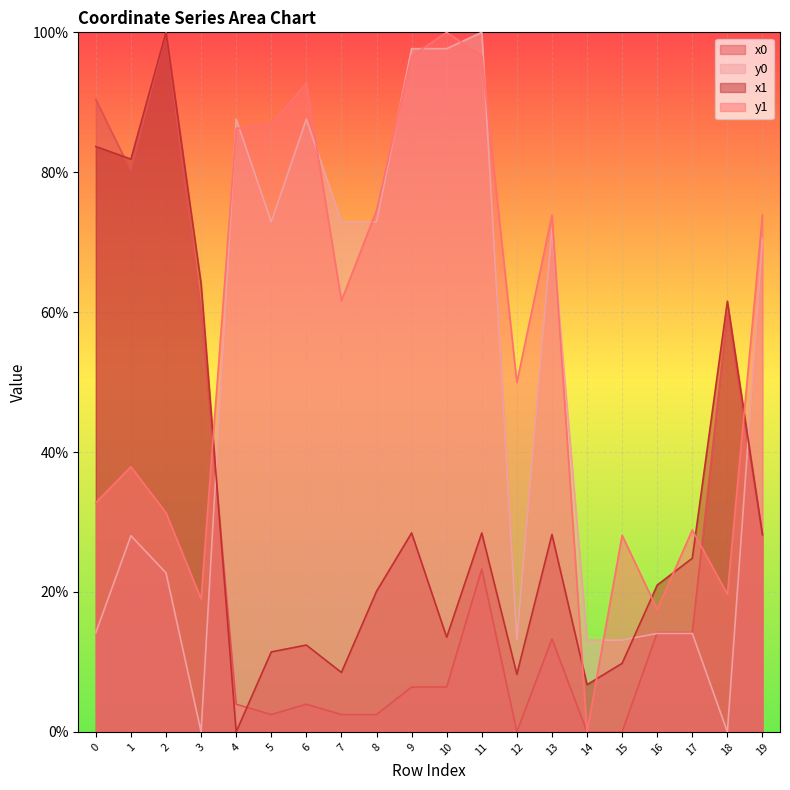

Reading left to right, extract all data points from this chart.

x0: 0=90.4	1=80.2	2=100.0	3=59.9	4=4.0	5=2.5	6=4.0	7=2.5	8=2.5	9=6.4	10=6.4	11=23.3	12=0.0	13=13.3	14=0.0	15=0.0	16=14.2	17=14.2	18=59.9	19=28.1
y0: 0=14.2	1=28.0	2=22.7	3=0.0	4=87.6	5=72.9	6=87.6	7=72.9	8=72.9	9=97.7	10=97.7	11=100.0	12=13.1	13=71.9	14=13.1	15=13.1	16=14.1	17=14.1	18=0.0	19=70.5
x1: 0=83.7	1=81.9	2=100.0	3=64.1	4=0.0	5=11.4	6=12.4	7=8.5	8=20.1	9=28.4	10=13.5	11=28.4	12=8.2	13=28.2	14=6.7	15=9.8	16=21.0	17=24.8	18=61.6	19=28.2
y1: 0=32.8	1=37.9	2=31.3	3=19.0	4=86.2	5=86.9	6=92.7	7=61.6	8=74.5	9=96.6	10=100.0	11=96.6	12=50.0	13=73.9	14=0.0	15=28.1	16=17.5	17=28.9	18=19.7	19=73.9